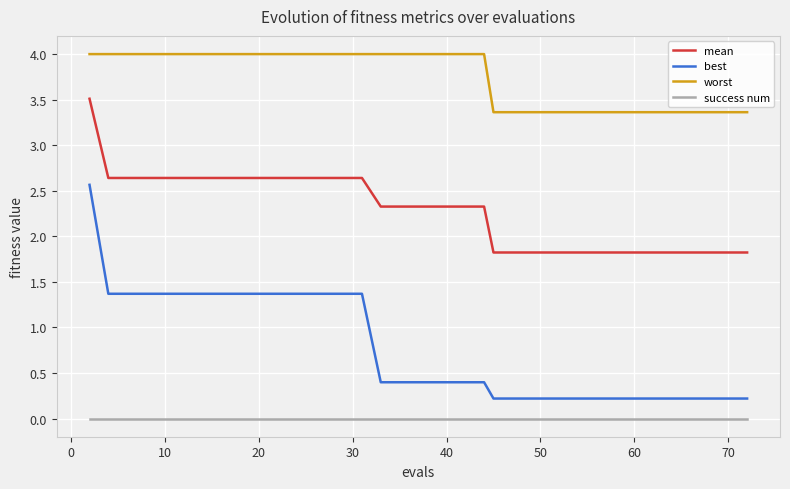

Does the chart display data point markers on the line(s)?

No